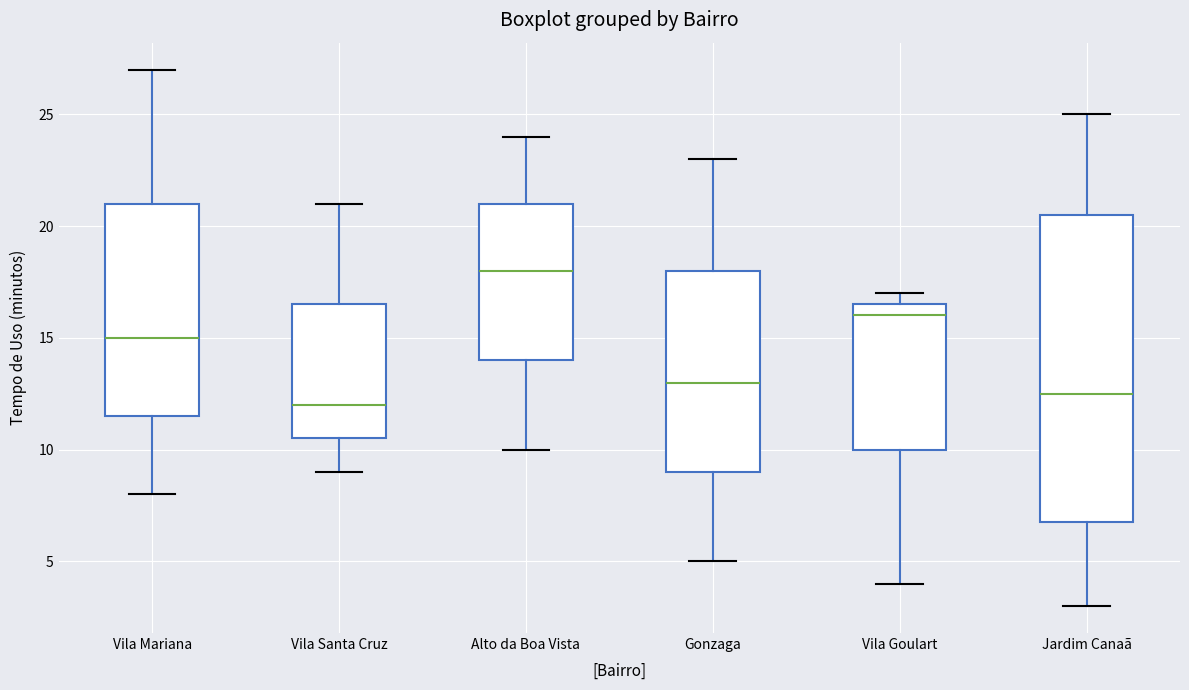

Reading left to right, read every box against the y-axis: the position of its median line, the range the box covers, and the ends of its whiskers. The values are not printed on the chart, so give them approximately, as read against the axis.

Vila Mariana: median 15.0, box 11.5 to 21.0, whiskers 8.0 to 27.0
Vila Santa Cruz: median 12.0, box 10.5 to 16.5, whiskers 9.0 to 21.0
Alto da Boa Vista: median 18.0, box 14.0 to 21.0, whiskers 10.0 to 24.0
Gonzaga: median 13.0, box 9.0 to 18.0, whiskers 5.0 to 23.0
Vila Goulart: median 16.0, box 10.0 to 16.5, whiskers 4.0 to 17.0
Jardim Canaã: median 12.5, box 7.0 to 20.5, whiskers 3.0 to 25.0